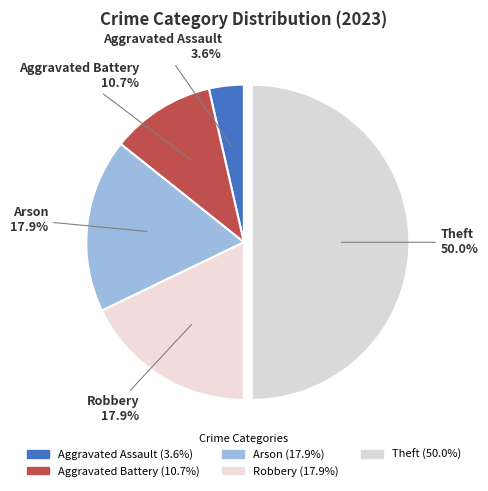

Which category has the smallest portion of the pie?

Aggravated Assault